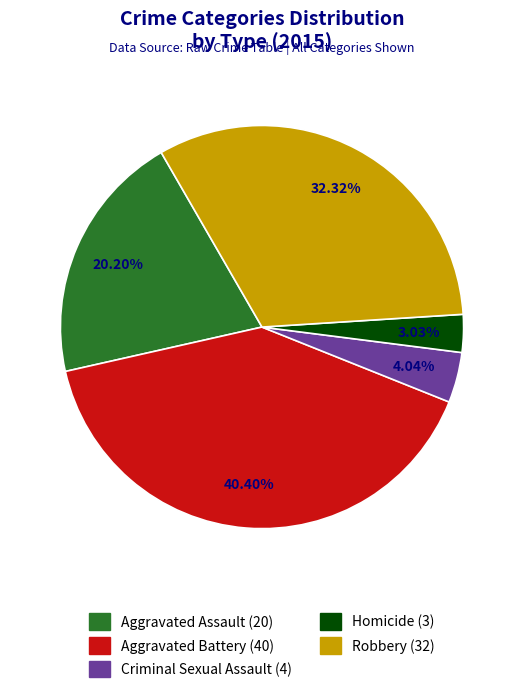

Between Aggravated Assault and Robbery, which is larger?

Robbery